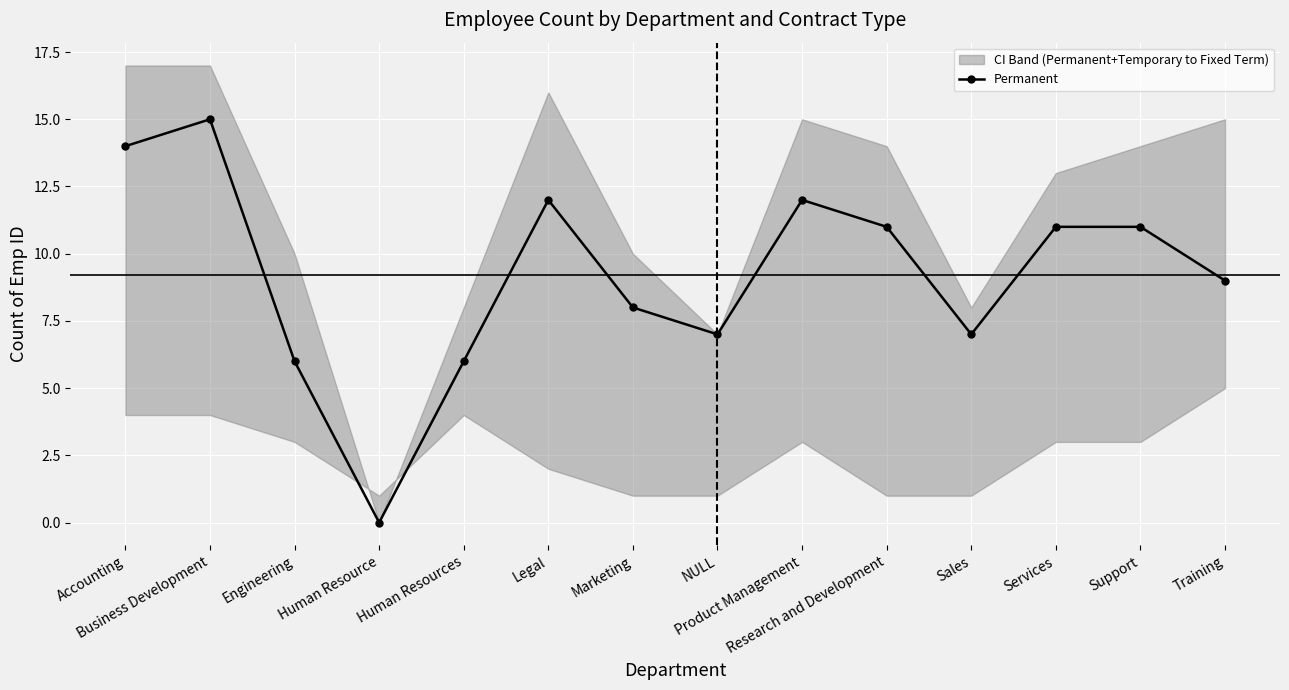

Where does the data first go above 11?

Accounting